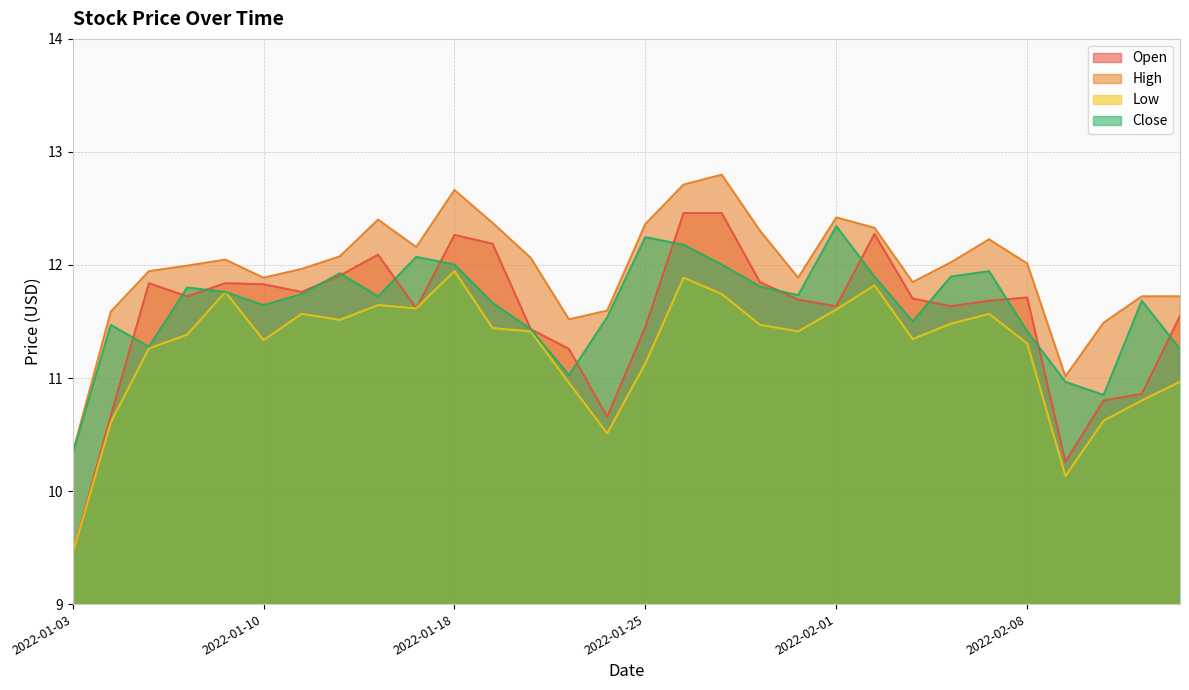

What is the highest value of the Low series?

11.9